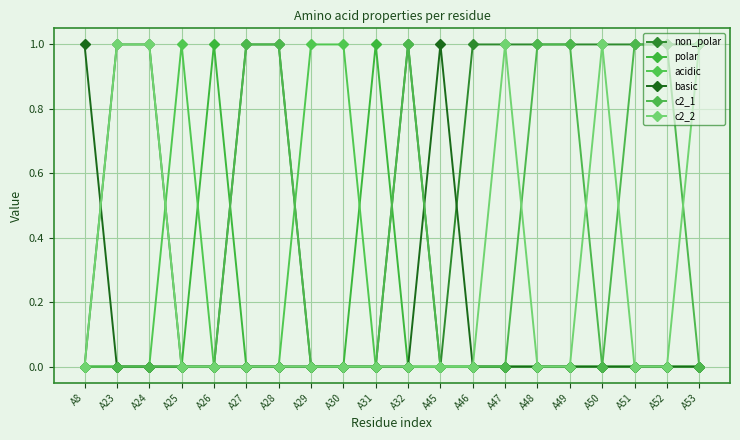

What are all the series names shown in the legend?

non_polar, polar, acidic, basic, c2_1, c2_2